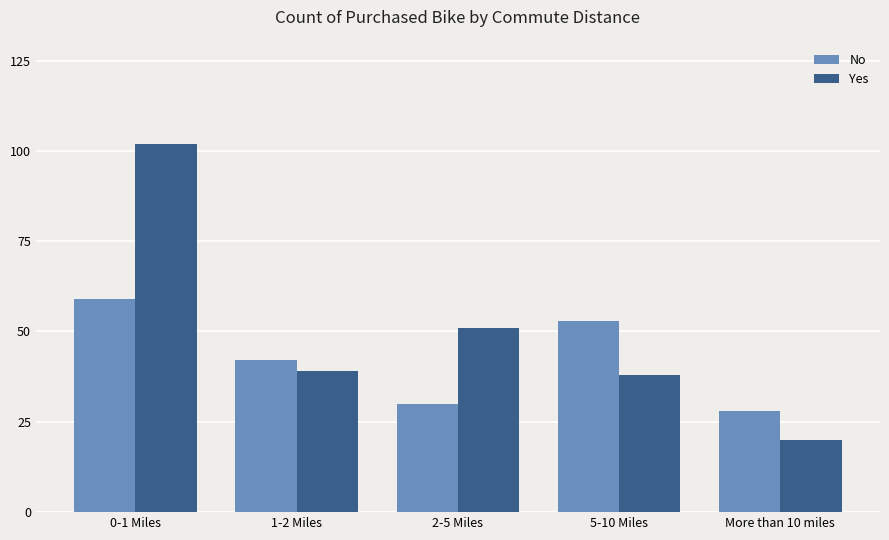

What are all the series names shown in the legend?

No, Yes